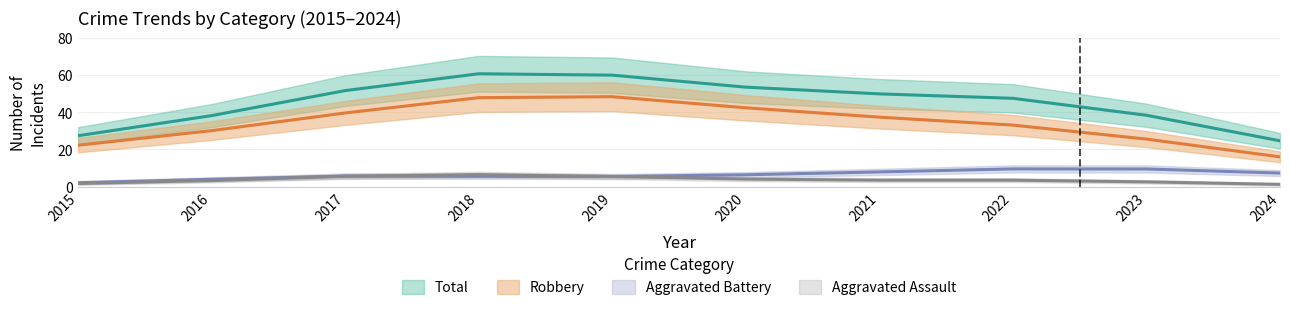

At 2018, list the series in order from smallest to largest.

Aggravated Battery, Aggravated Assault, Robbery, Total